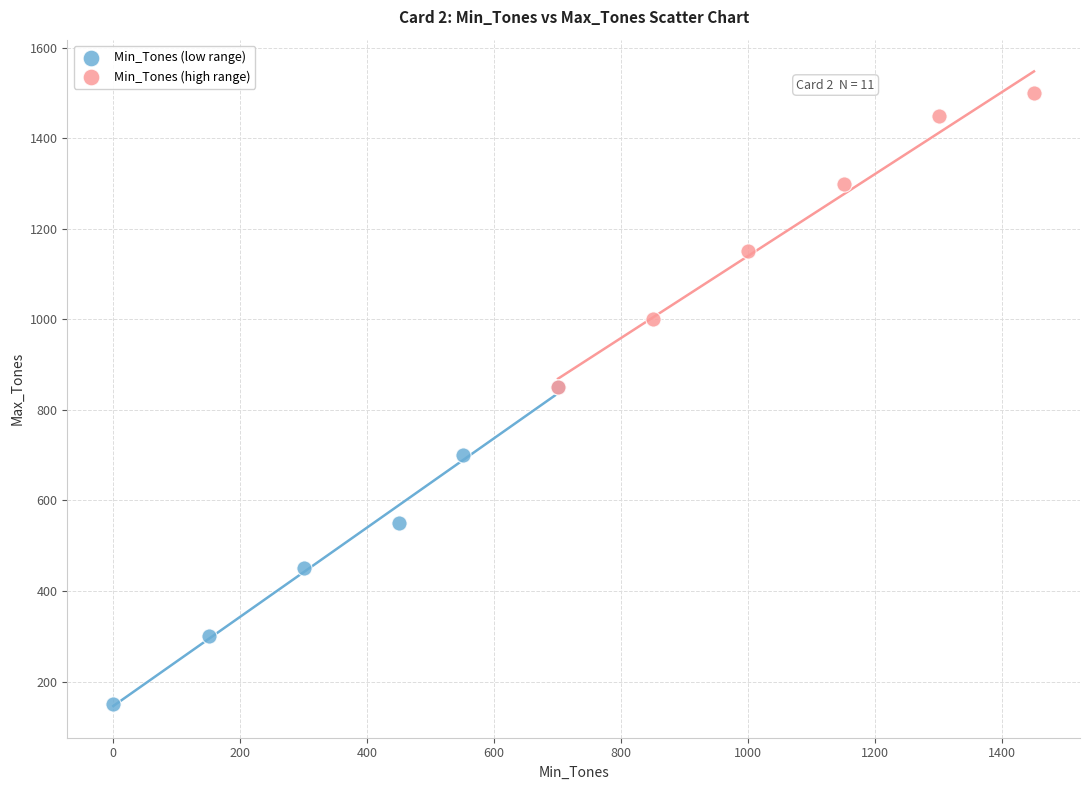

Which series has the largest Y range (max minus min)?

Min_Tones (low range)